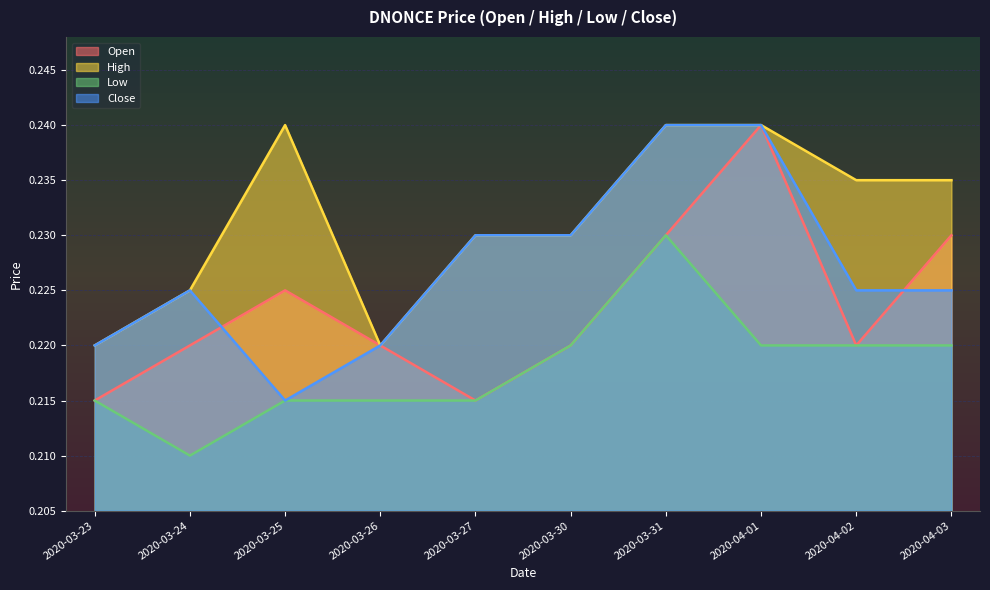

Reading left to right, extract all data points from this chart.

open: 0.2	0.2	0.2	0.2	0.2	0.2	0.2	0.2	0.2	0.2
high: 0.2	0.2	0.2	0.2	0.2	0.2	0.2	0.2	0.2	0.2
low: 0.2	0.2	0.2	0.2	0.2	0.2	0.2	0.2	0.2	0.2
close: 0.2	0.2	0.2	0.2	0.2	0.2	0.2	0.2	0.2	0.2